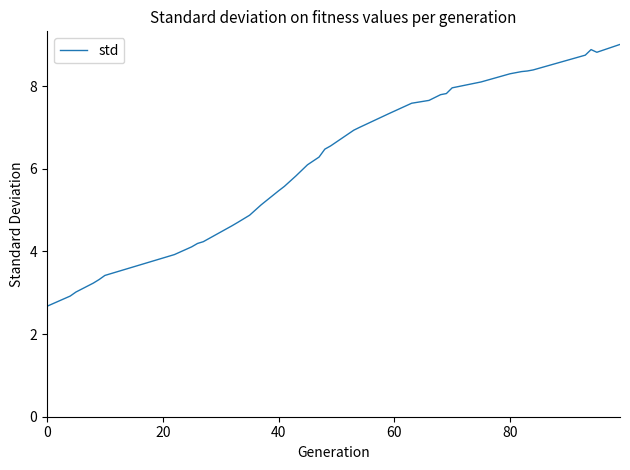

What is the difference between the maximum and minimum values?

6.3